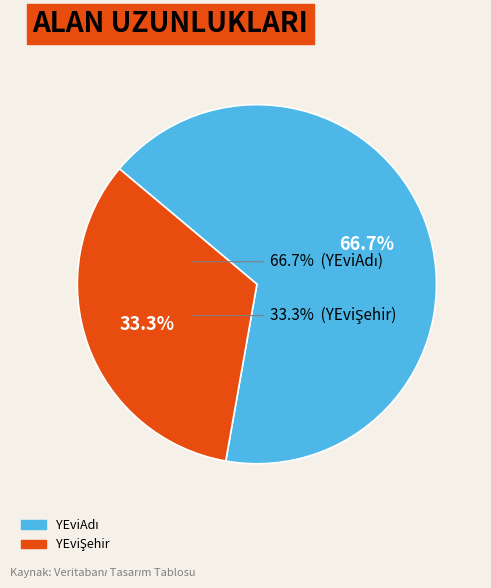

Is there any slice that represents more than half of the pie?

Yes